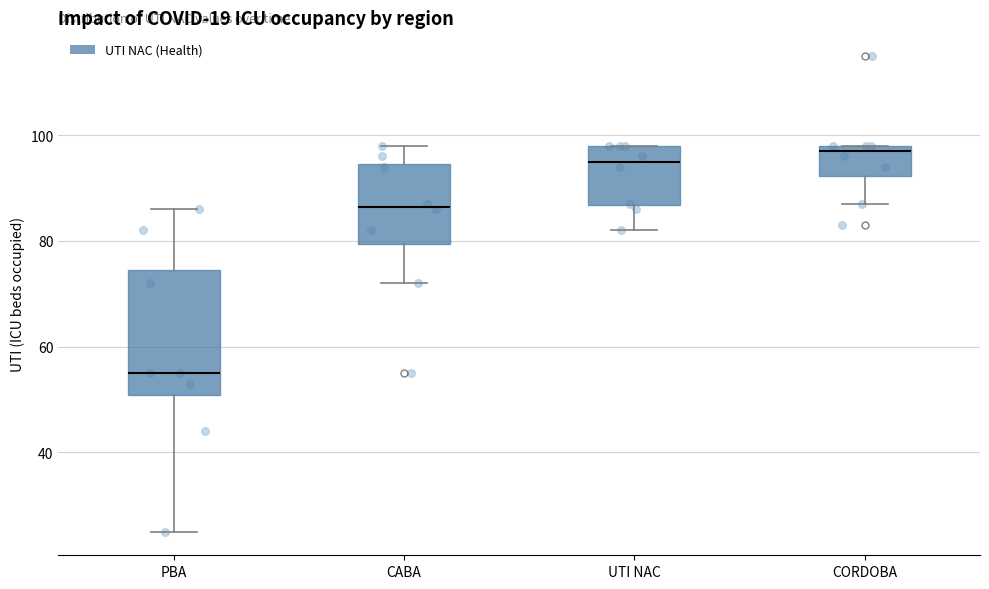

Where does the median line of the box for CABA sit on the y-axis? The values are not printed on the chart, so give them approximately, as read against the axis.

86